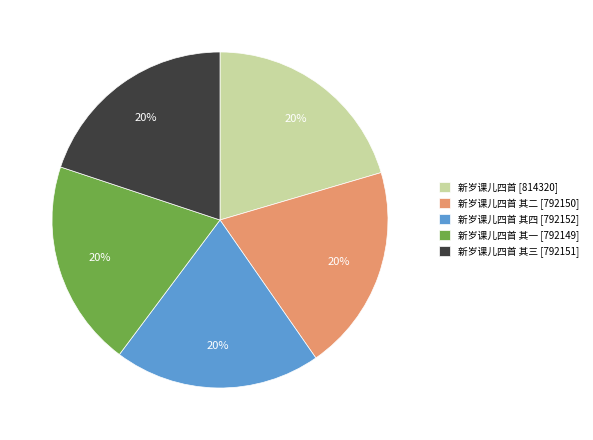

Does 新岁课儿四首 其四 [792152] account for over 50% of the chart?

No